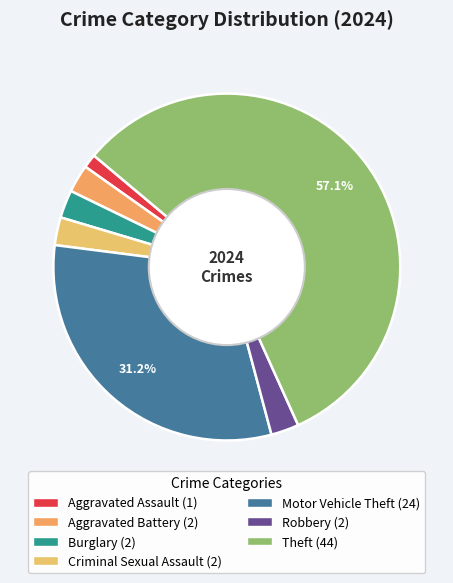

Rank the categories by value from lowest to highest.

Aggravated Assault, Aggravated Battery, Burglary, Criminal Sexual Assault, Robbery, Motor Vehicle Theft, Theft